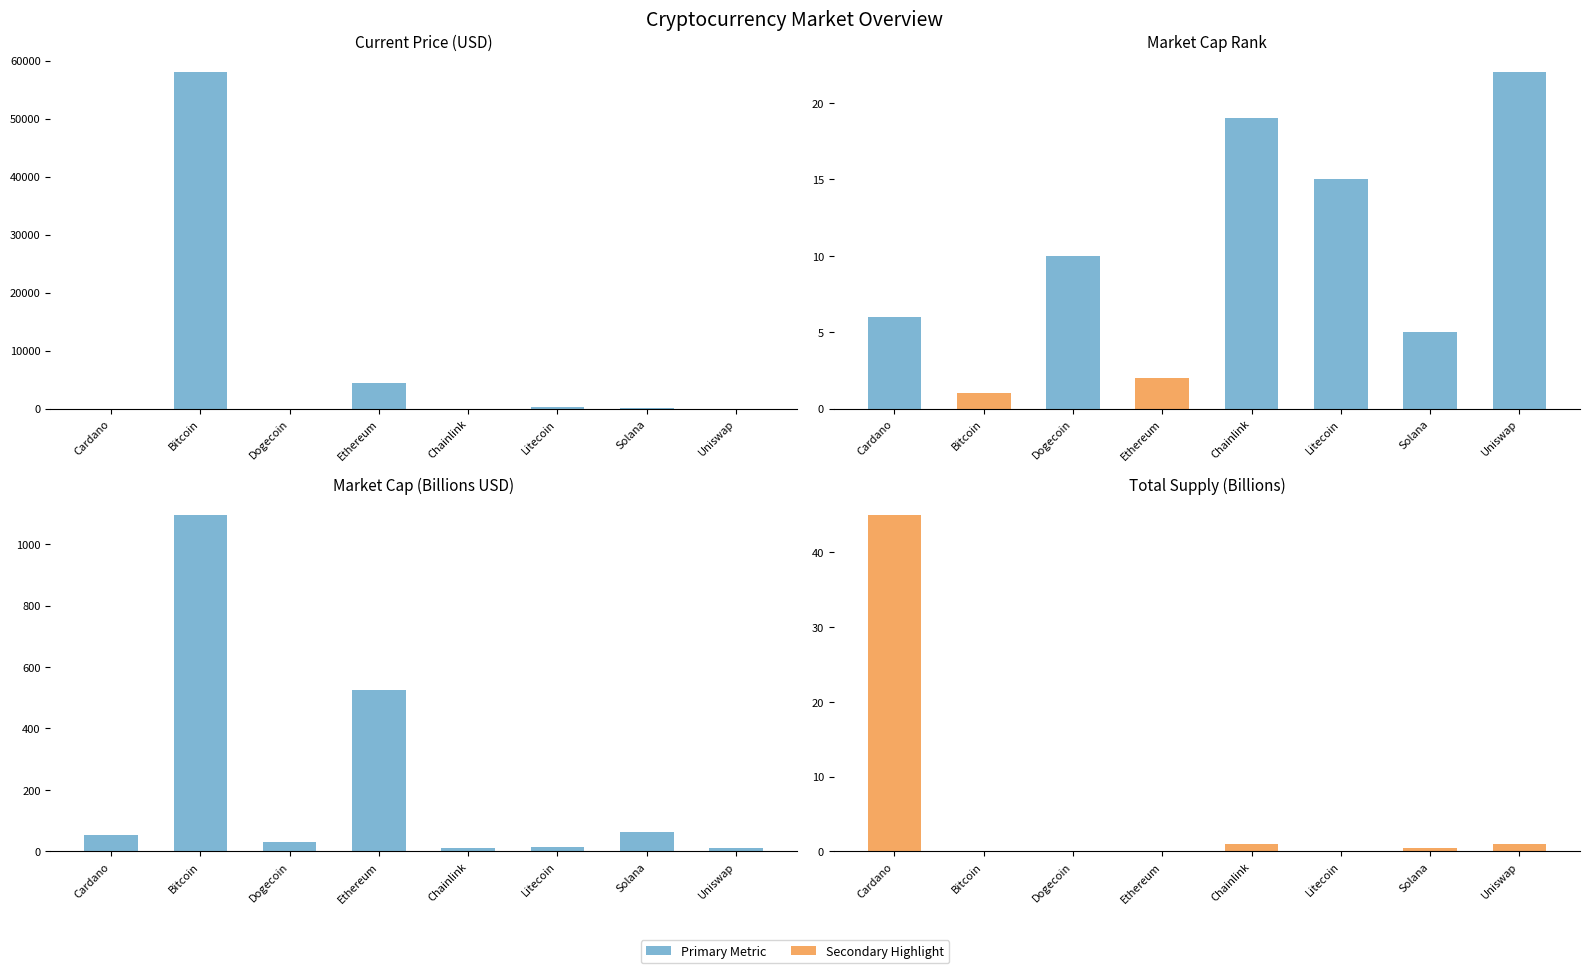

List the labels in order of current_price value, smallest first.

Dogecoin, Cardano, Uniswap, Chainlink, Solana, Litecoin, Ethereum, Bitcoin